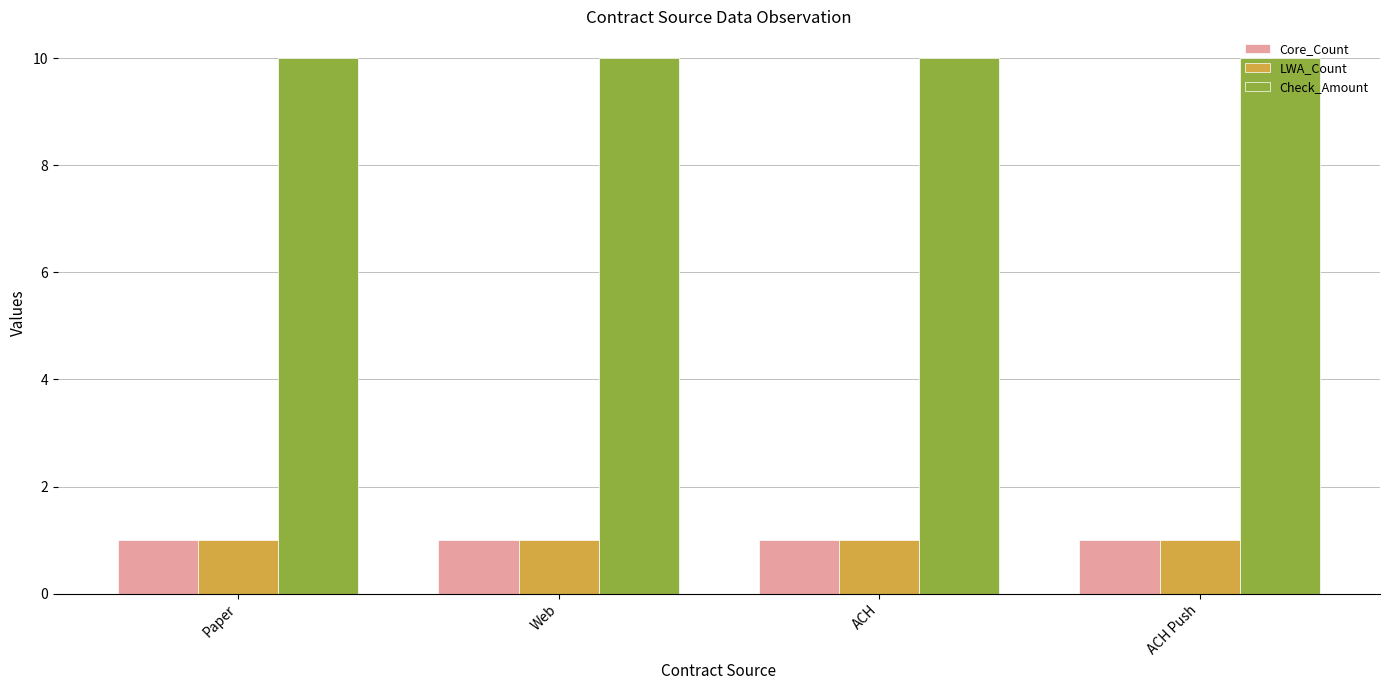

Reading left to right, what are all the values shown in this chart?

Core_Count: Paper=1	Web=1	ACH=1	ACH Push=1
LWA_Count: Paper=1	Web=1	ACH=1	ACH Push=1
Check_Amount: Paper=10	Web=10	ACH=10	ACH Push=10